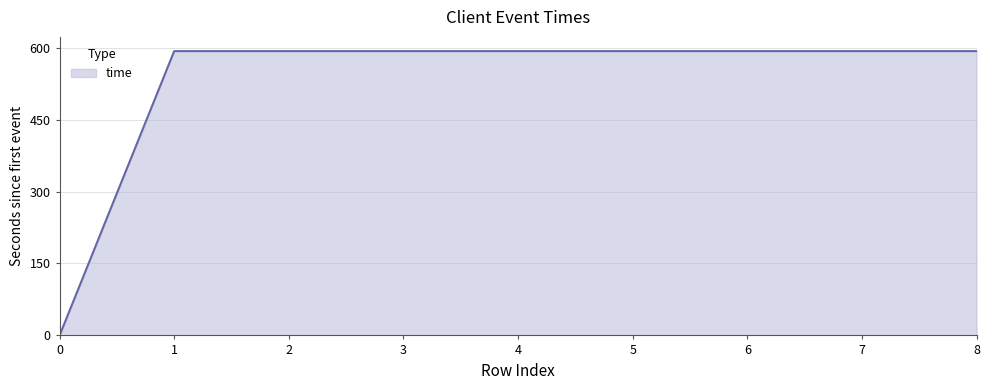

Approximately how many times larger is the value at 8 compared to 3?

1.0